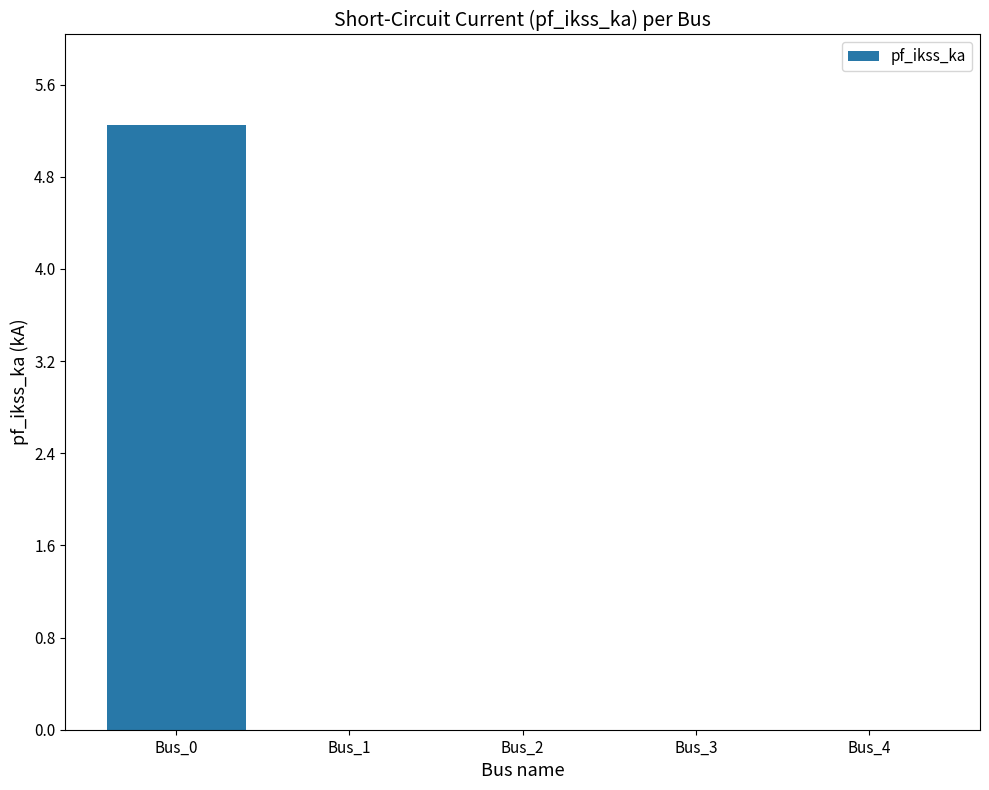

The chart shows a value of 0.0 at Bus_4. True or false?

True